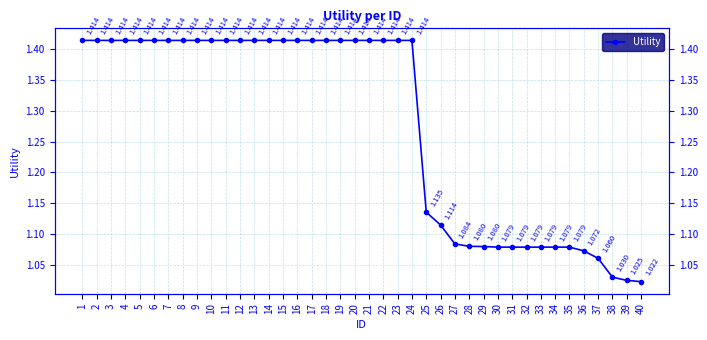

Reading left to right, extract all data points from this chart.

1=1.4	2=1.4	3=1.4	4=1.4	5=1.4	6=1.4	7=1.4	8=1.4	9=1.4	10=1.4	11=1.4	12=1.4	13=1.4	14=1.4	15=1.4	16=1.4	17=1.4	18=1.4	19=1.4	20=1.4	21=1.4	22=1.4	23=1.4	24=1.4	25=1.1	26=1.1	27=1.1	28=1.1	29=1.1	30=1.1	31=1.1	32=1.1	33=1.1	34=1.1	35=1.1	36=1.1	37=1.1	38=1.0	39=1.0	40=1.0